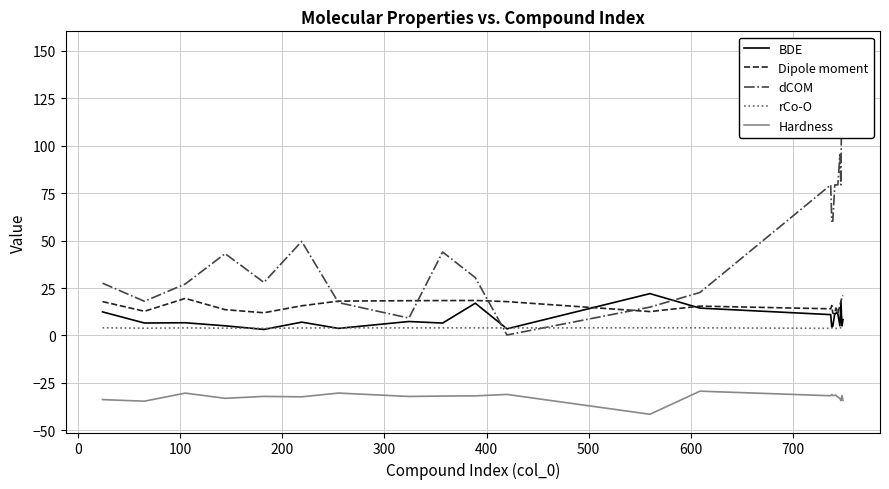

At how many categories does at least one series exceed -39?

24